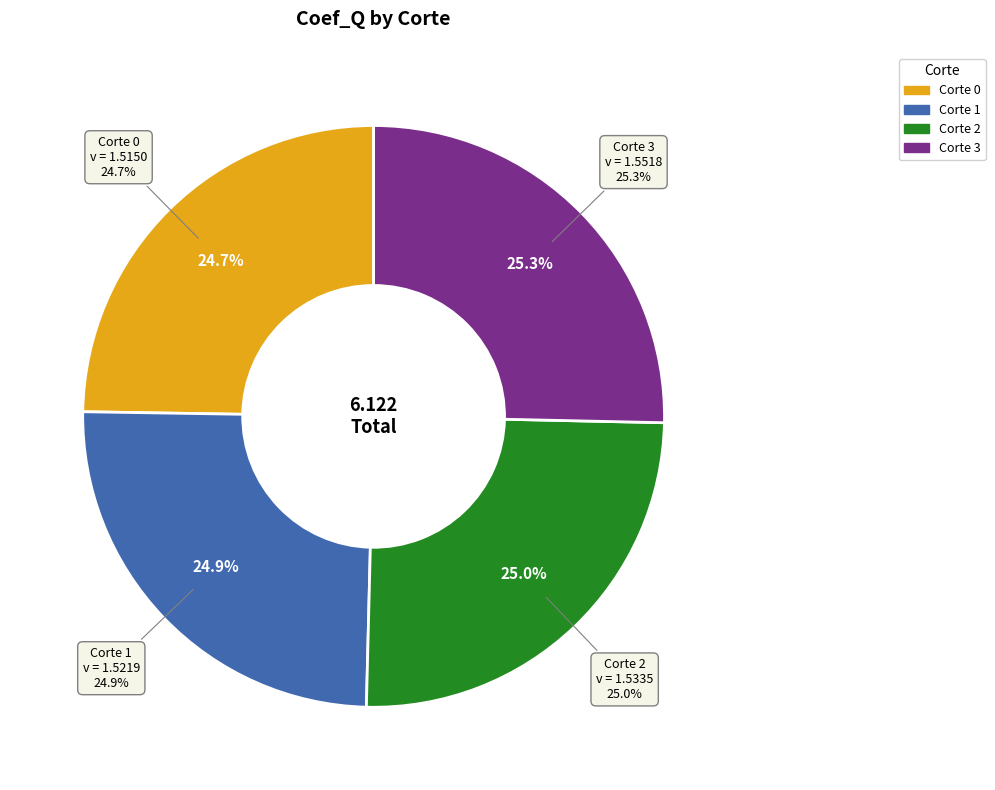

To the nearest percent, what is the average slice percentage?

25%